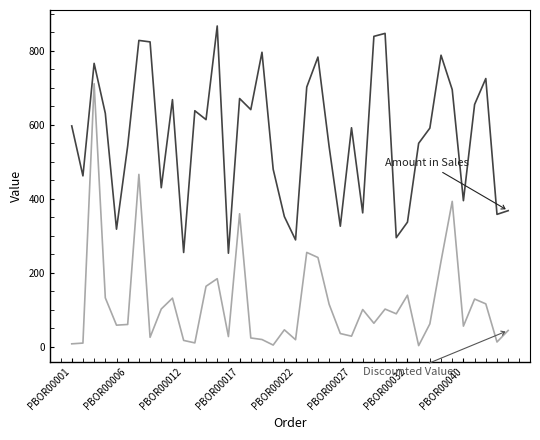

What is the greatest value displayed?

867.0